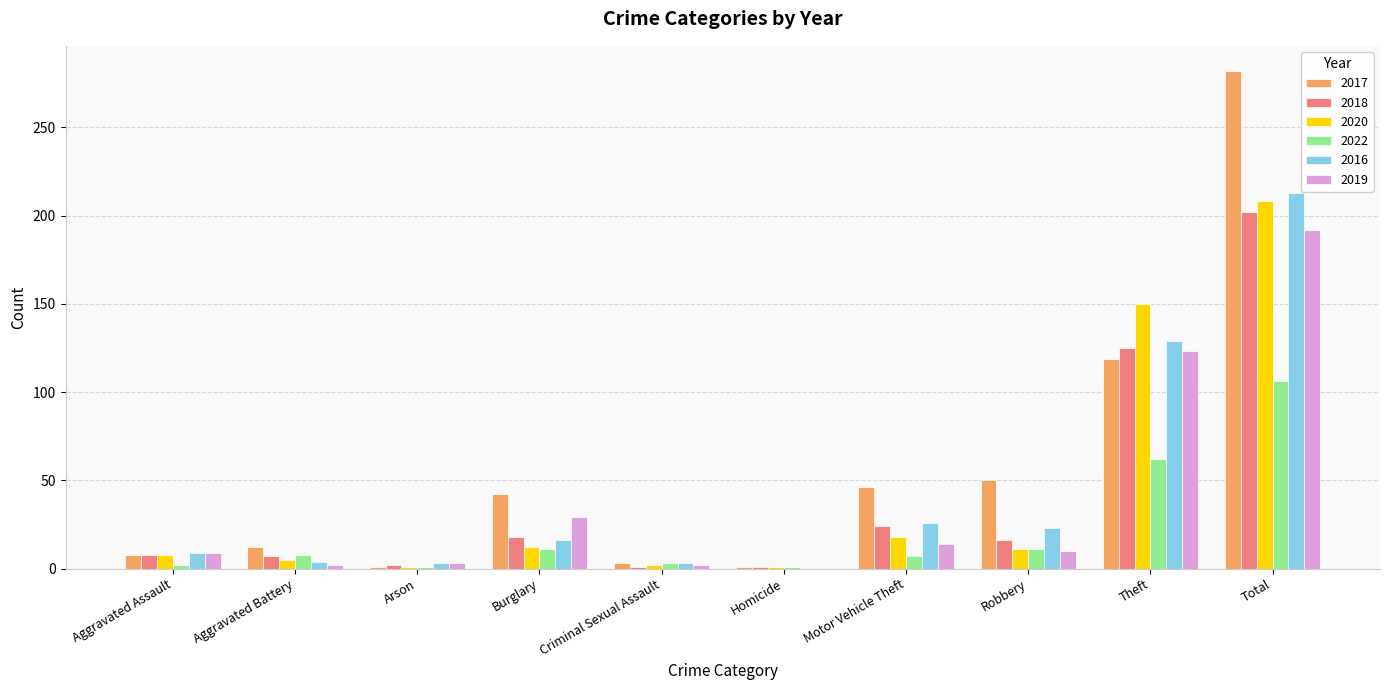

Where is 2019 nearest to the value 96?

Theft